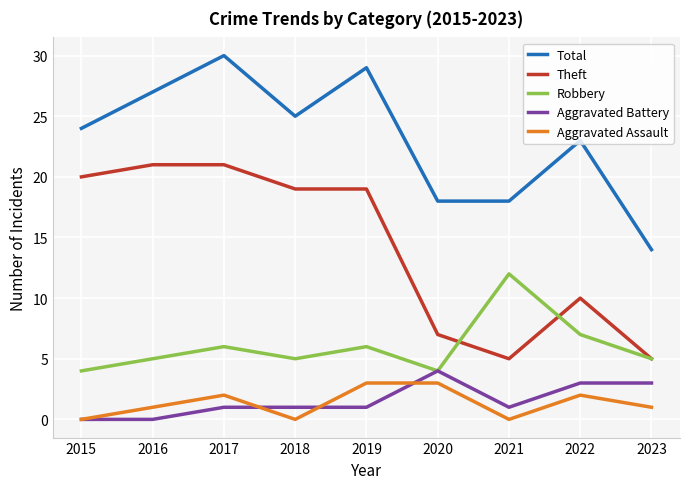

Reading left to right, transcribe all the data shown in this chart.

Total: 24	27	30	25	29	18	18	23	14
Theft: 20	21	21	19	19	7	5	10	5
Robbery: 4	5	6	5	6	4	12	7	5
Aggravated Battery: 0	0	1	1	1	4	1	3	3
Aggravated Assault: 0	1	2	0	3	3	0	2	1